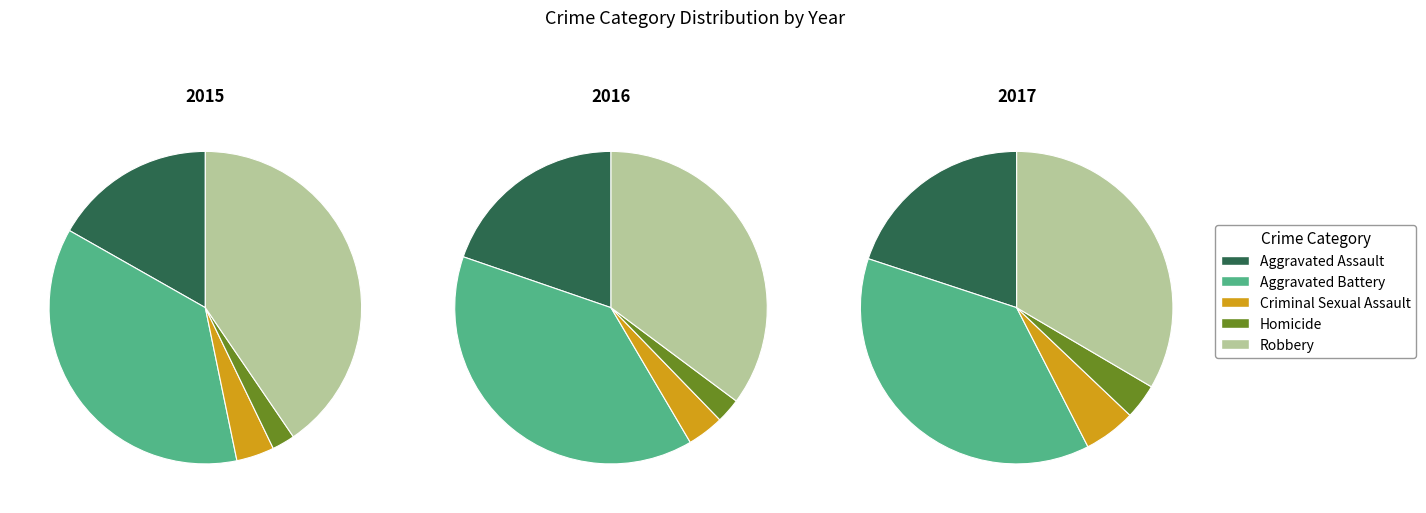

Between Robbery and Homicide, which is larger?

Robbery